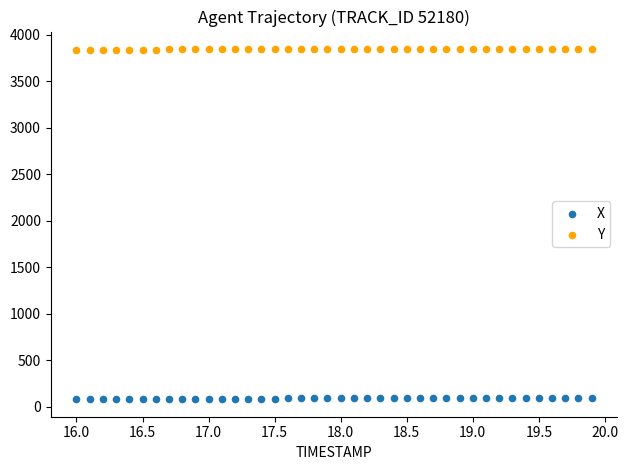

Which series reaches the minimum Y coordinate?

X